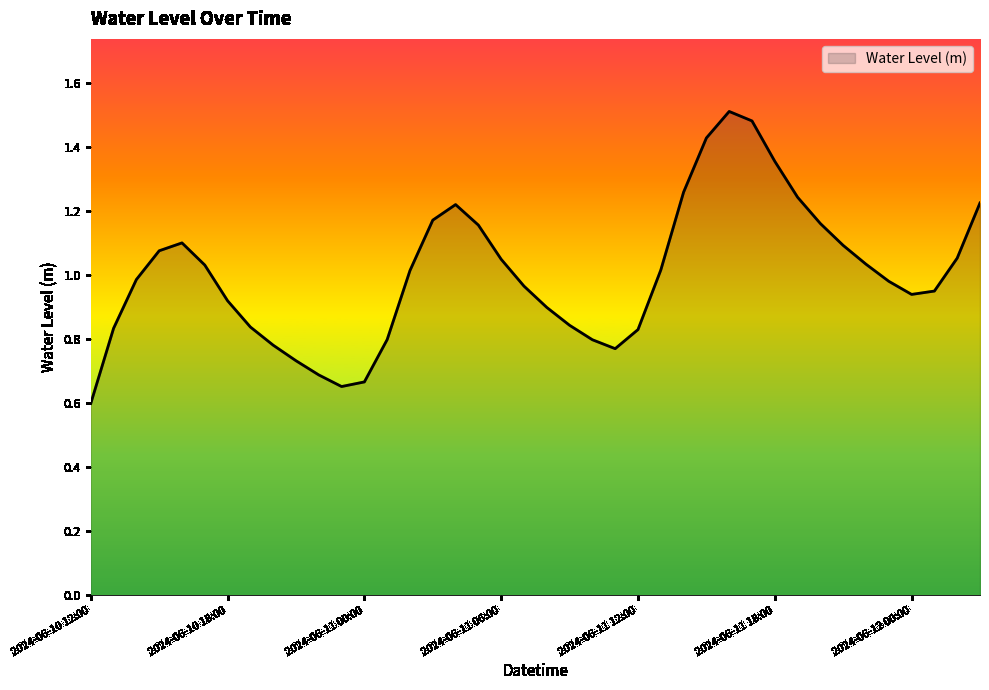

True or false: the data has more than 2 interior local peaks.

True